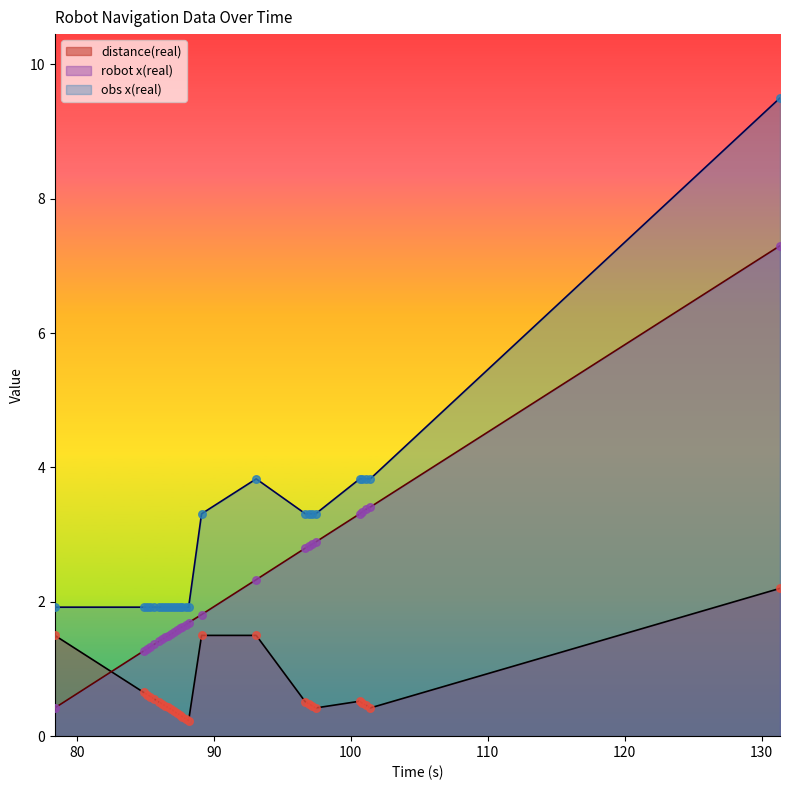

Which series reaches the minimum Y coordinate?

distance(real)